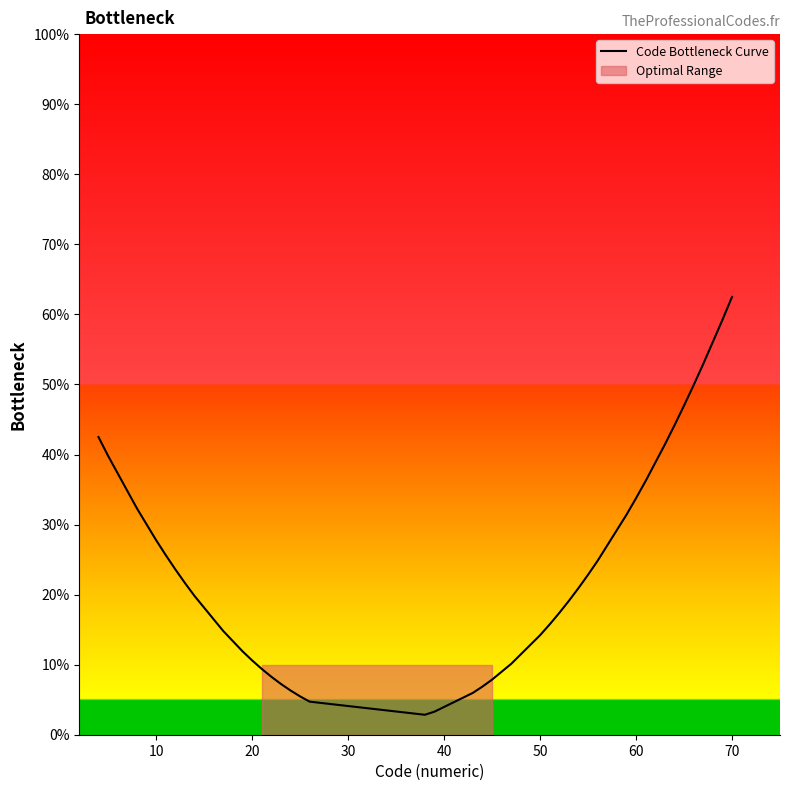

What is the lowest value of the Code Bottleneck Curve series?

2.8